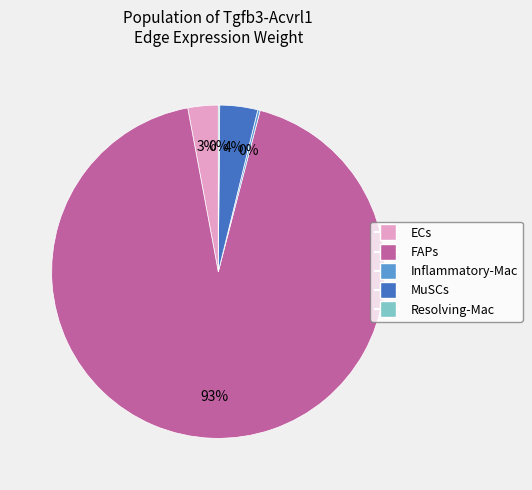

To the nearest percent, what is the difference between the largest and smallest slice percentages?

93%